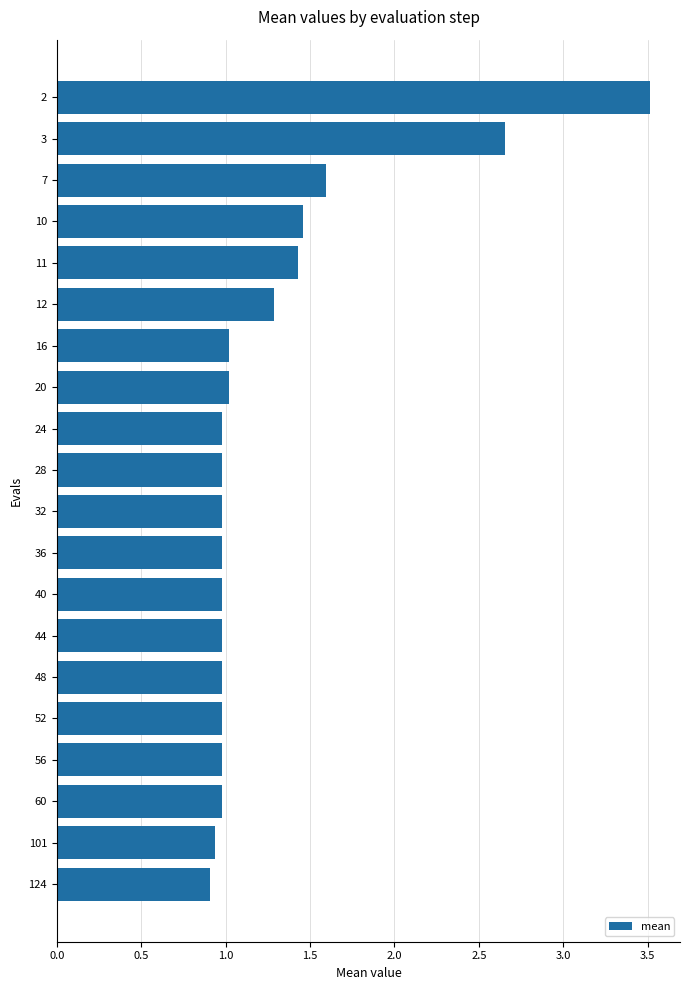

What is the average value?

1.3